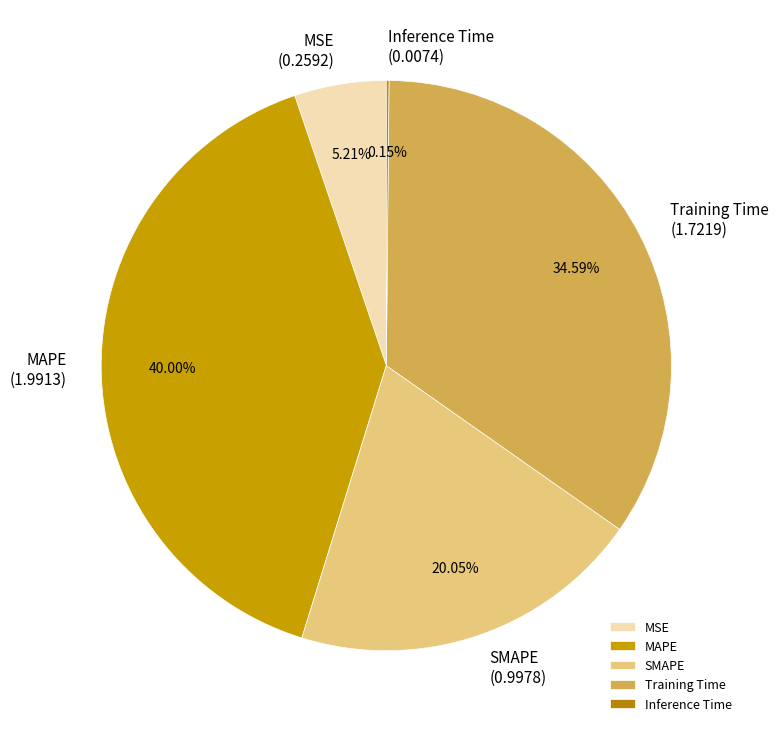

What is the largest slice in the pie chart?

MAPE